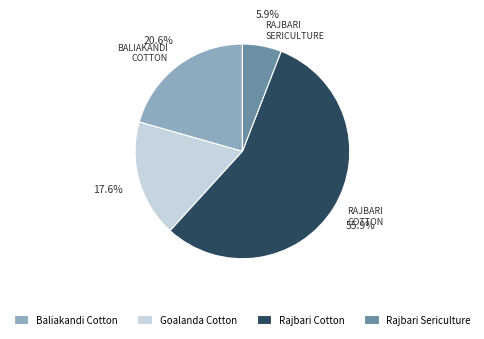

To the nearest percent, what is the average slice percentage?

25%